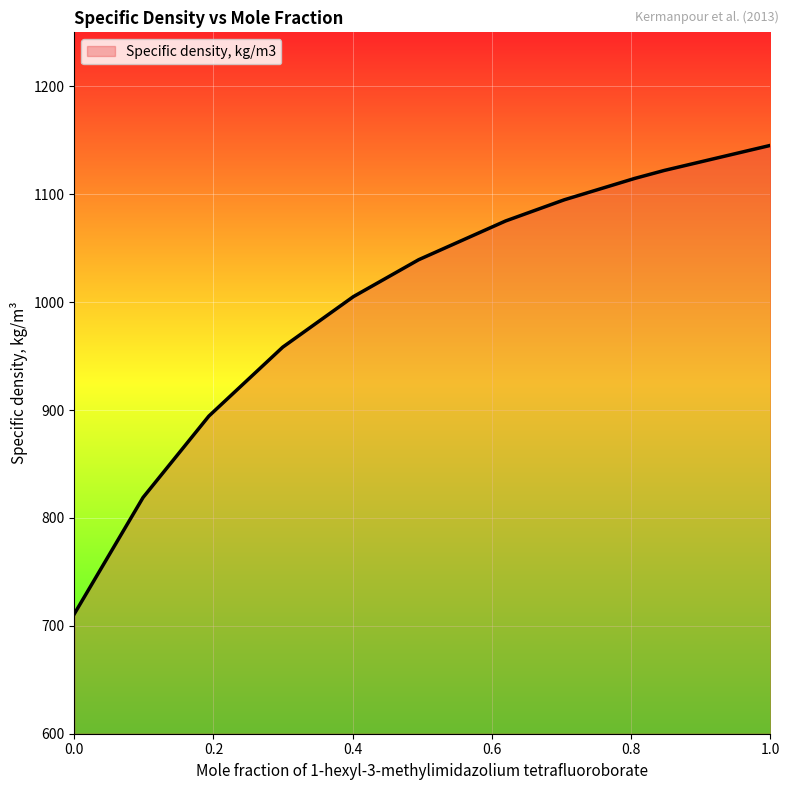

What is the maximum value shown in the chart?

1145.2